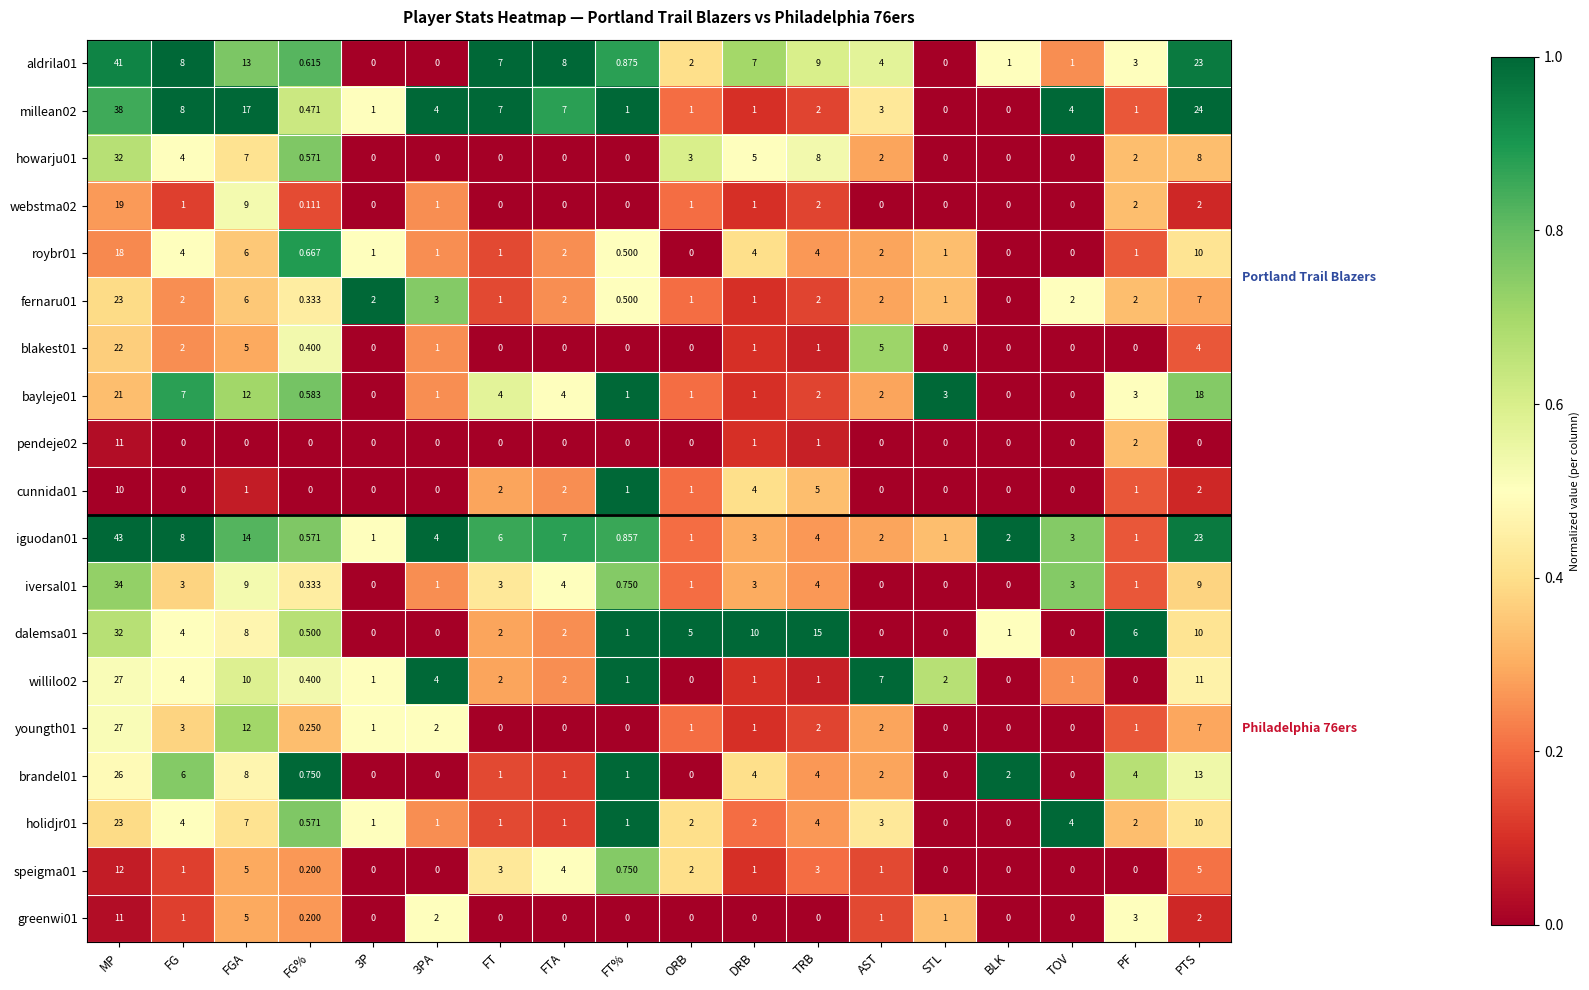

Which category has the highest value in the speigma01 series?

MP